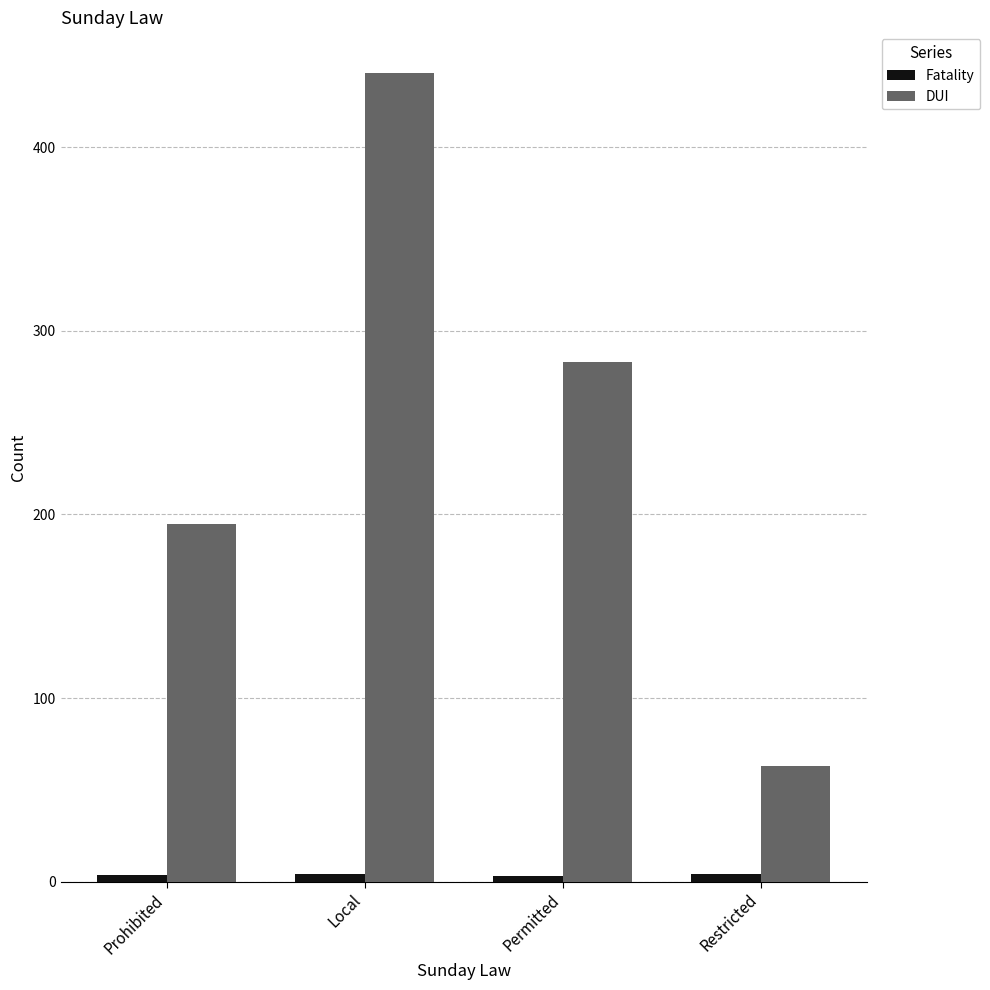

Which category has the highest value in the DUI series?

Local